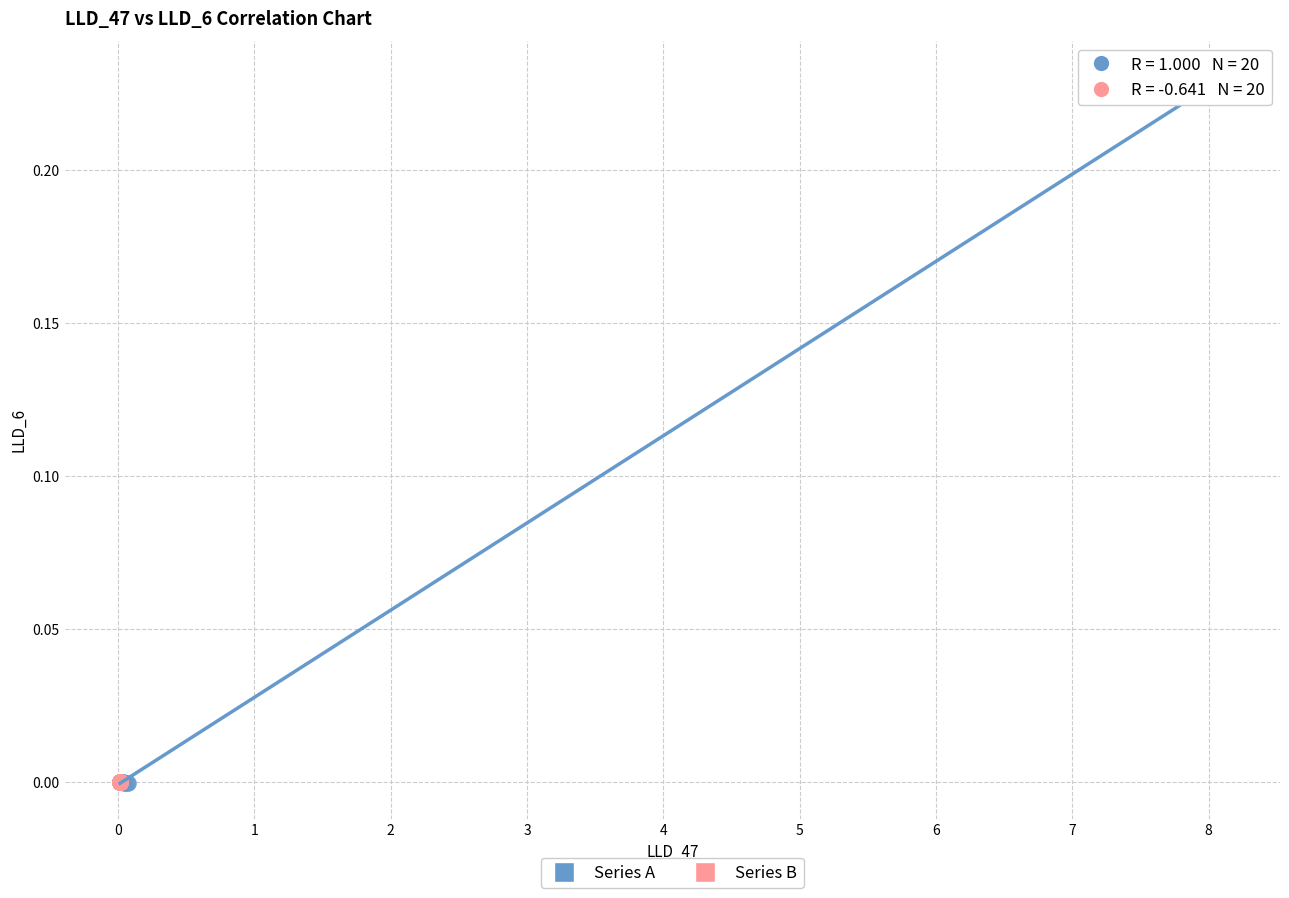

Which series reaches the maximum Y coordinate?

Series A